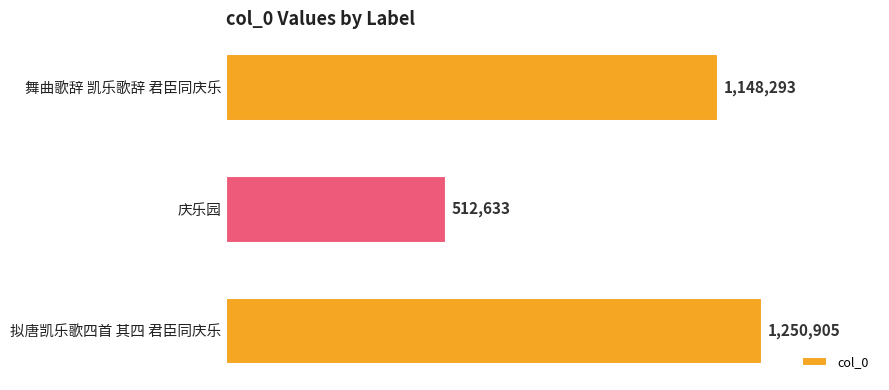

Are the bars horizontal?

Yes